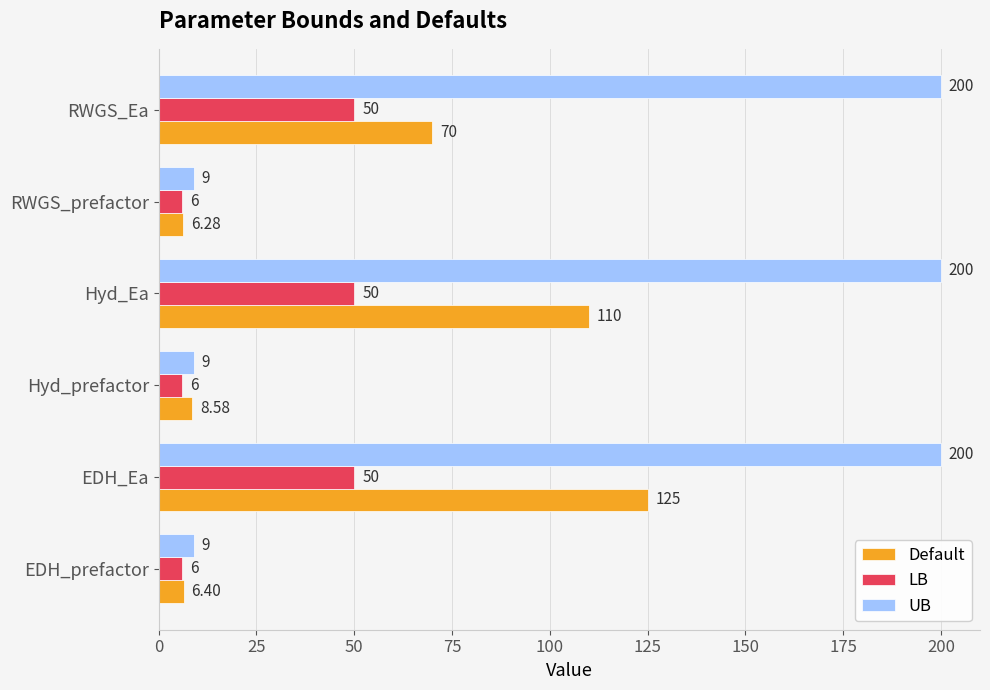

How many values in the Default series are below 70?

3